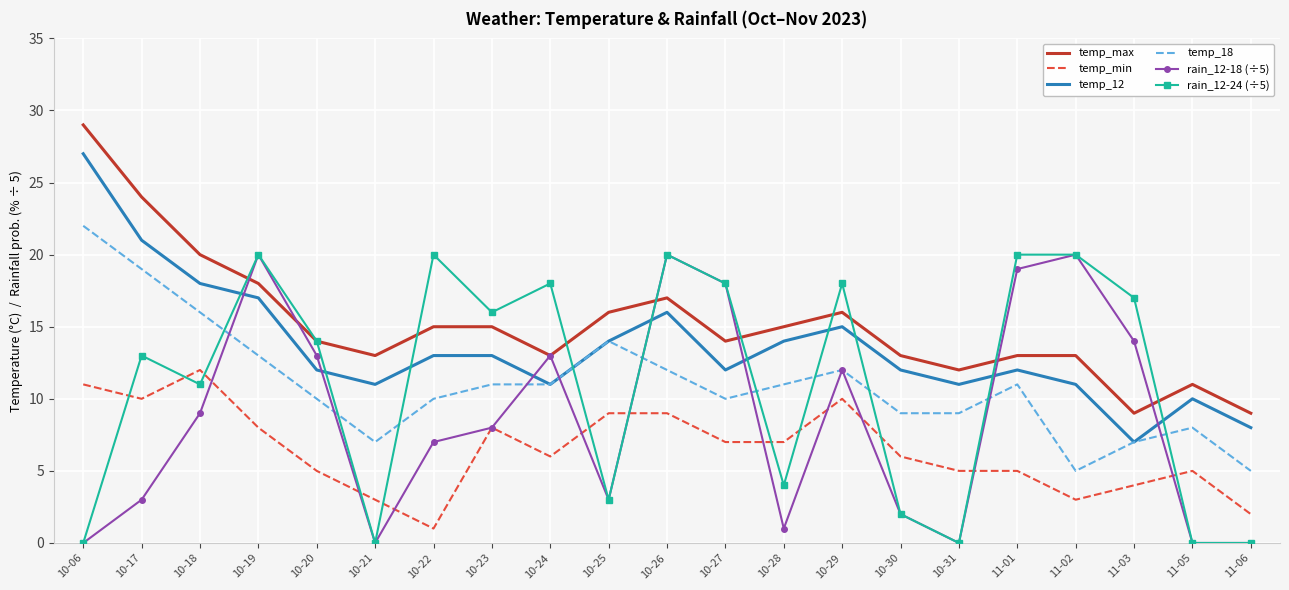

Is the value of temp_min at 10-22 greater than the value of rain_12-24 (÷5) at 10-27?

No